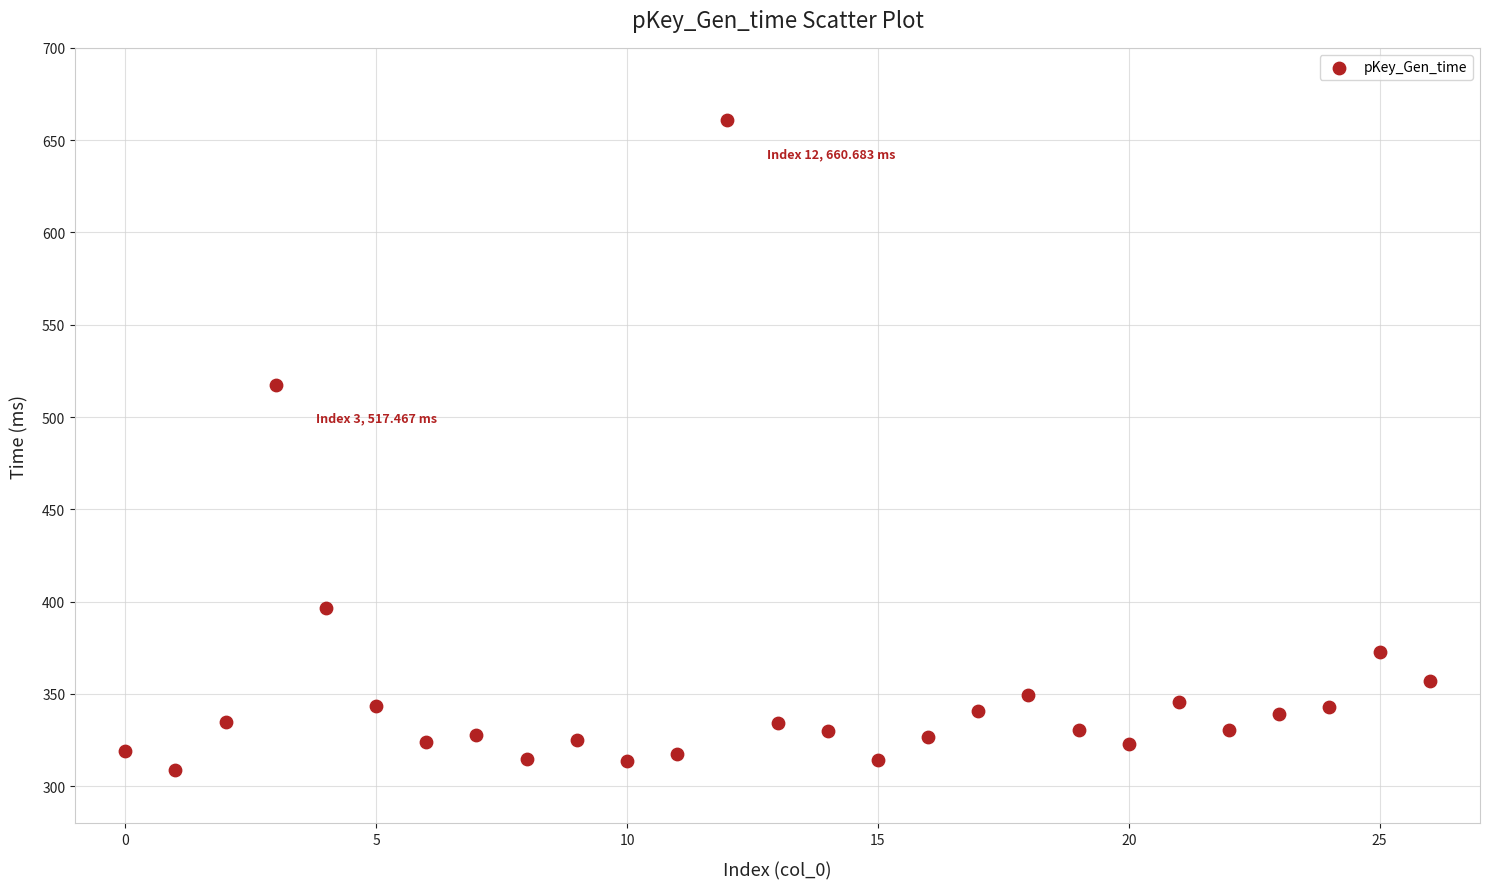

What Y value in the scatter plot is closest to 484?

517.5